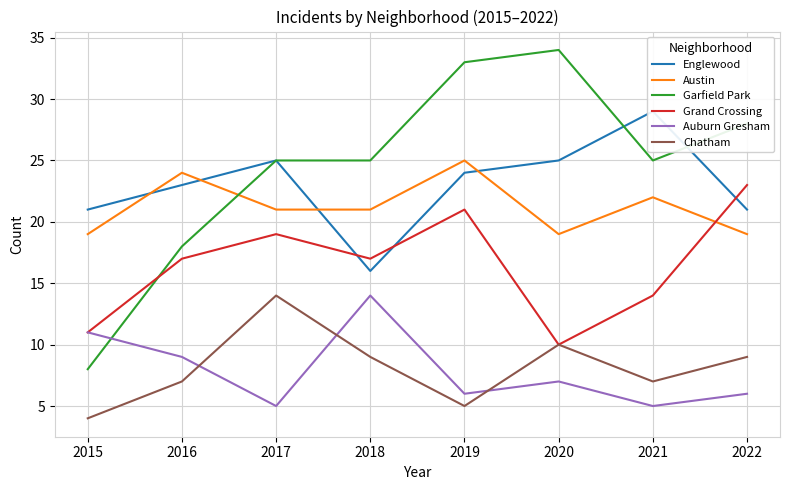

At how many categories does at least one series exceed 24?

6